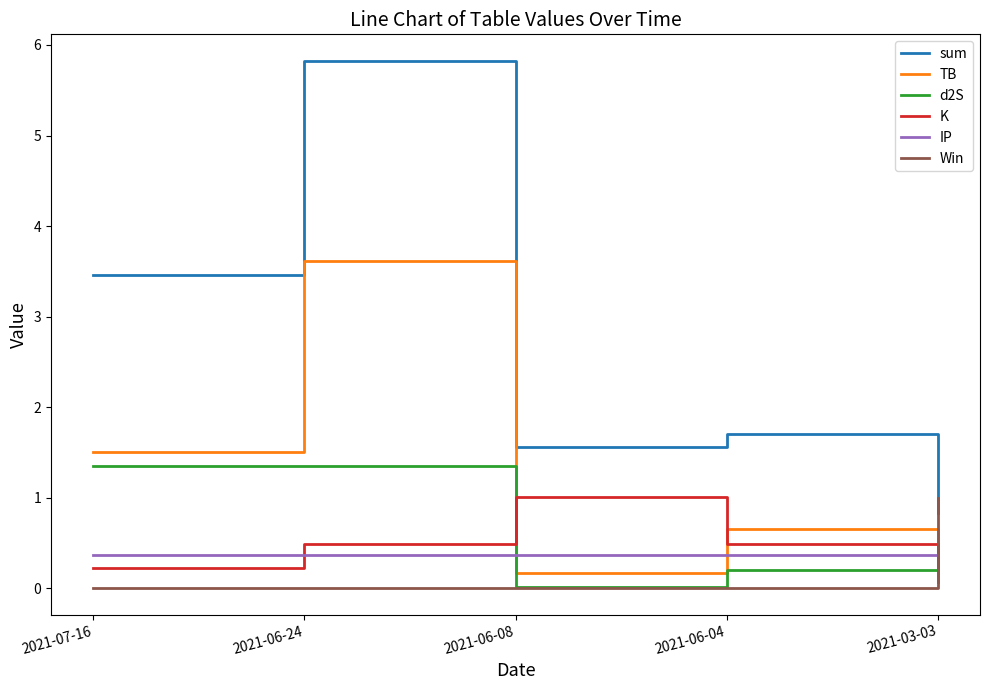

Between 2021-06-24 and 2021-06-04, which series saw the biggest shift?

sum